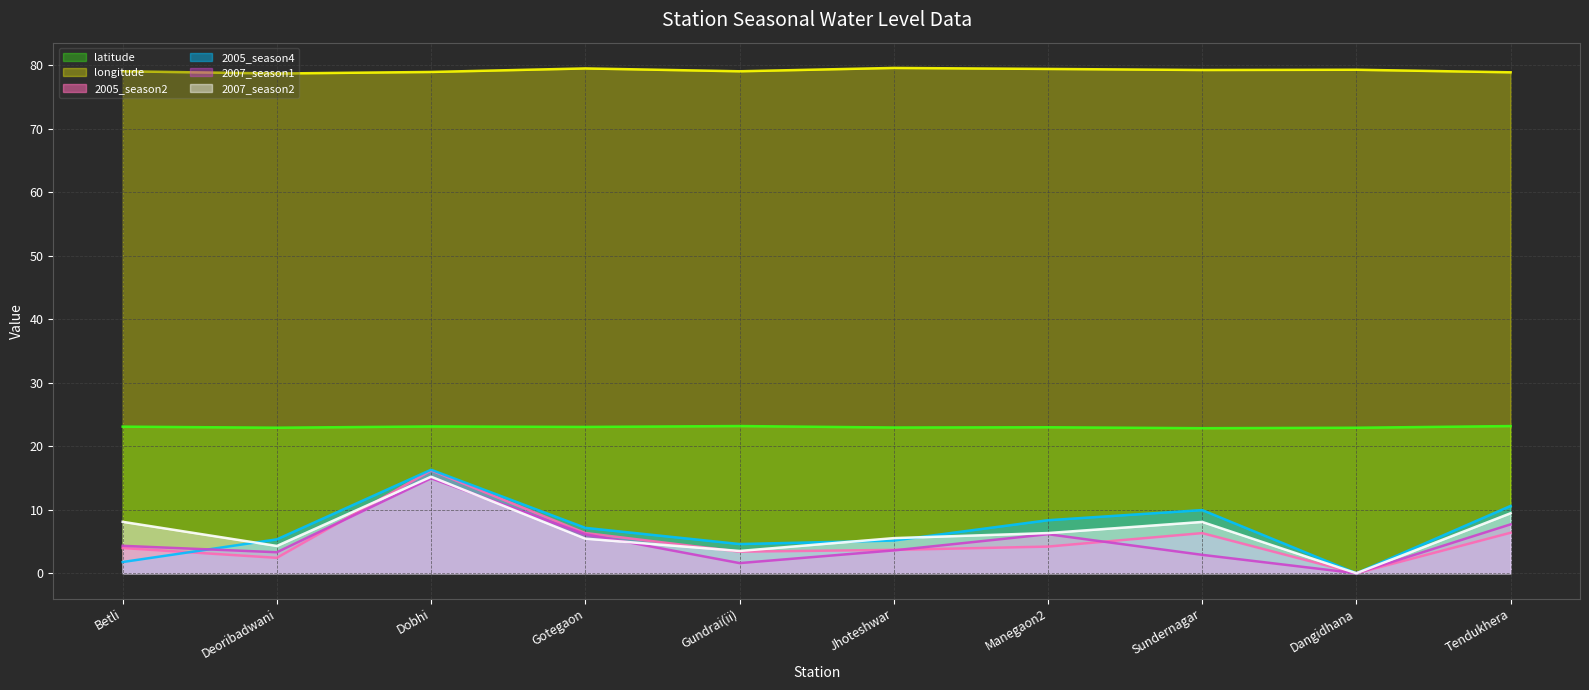

What is the value of the longitude point at the 7th from the left?

79.4